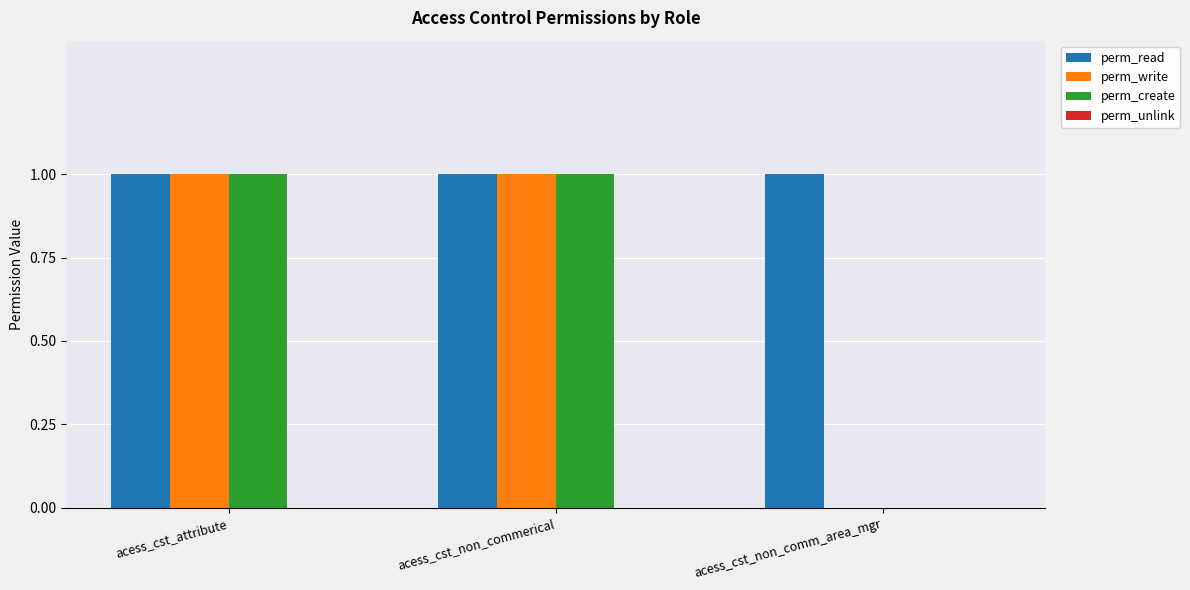

The value of perm_write at acess_cst_attribute is 1. True or false?

True